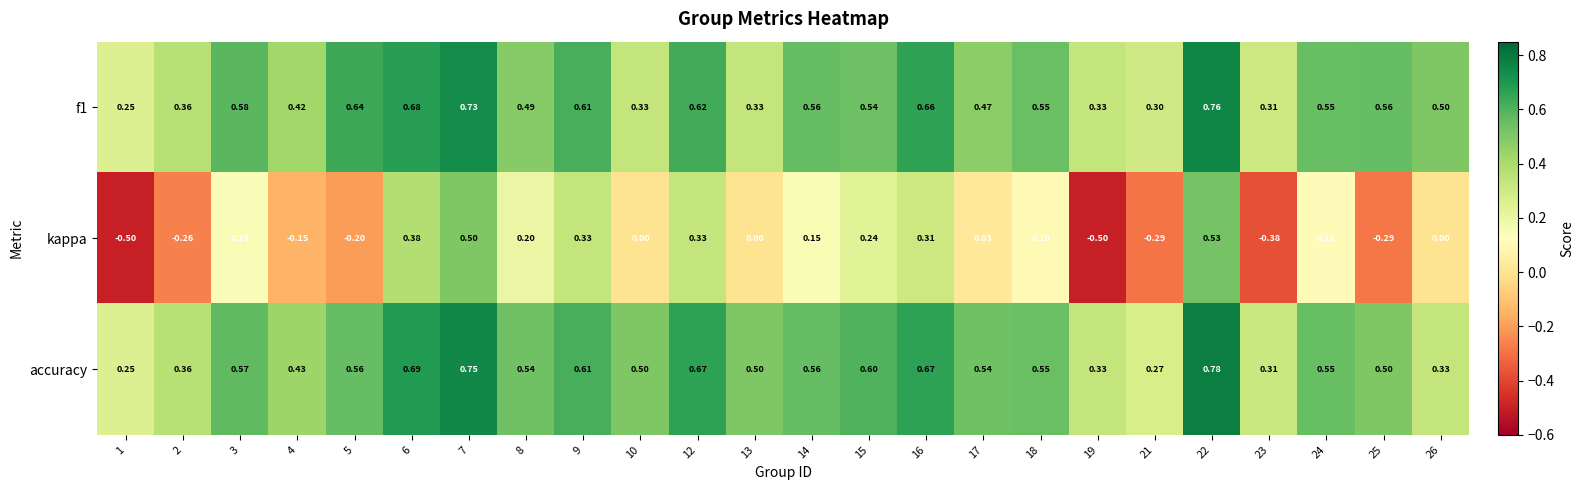

Which series has the largest total across all categories?

accuracy